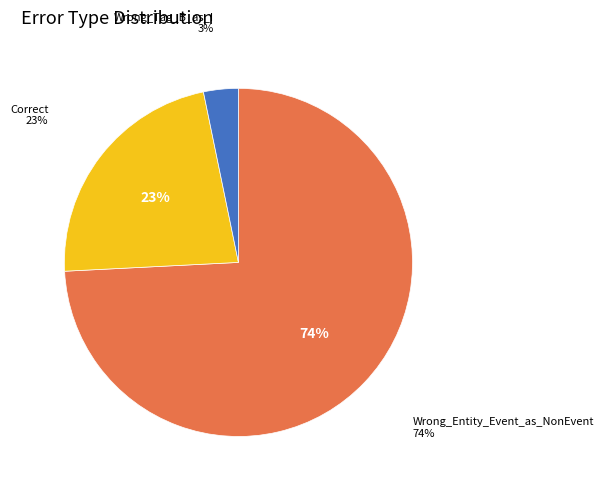

True or false: Correct accounts for 30% of the total.

False